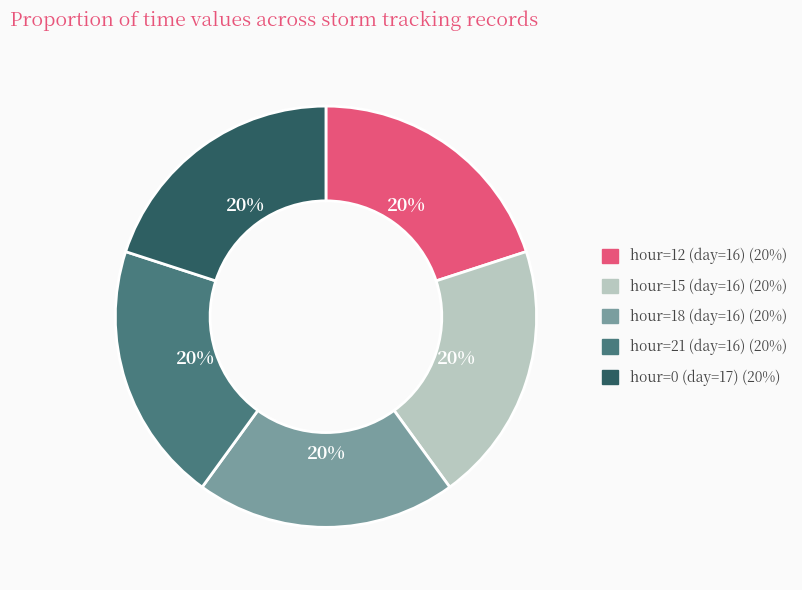

Is there a majority slice in this chart?

No